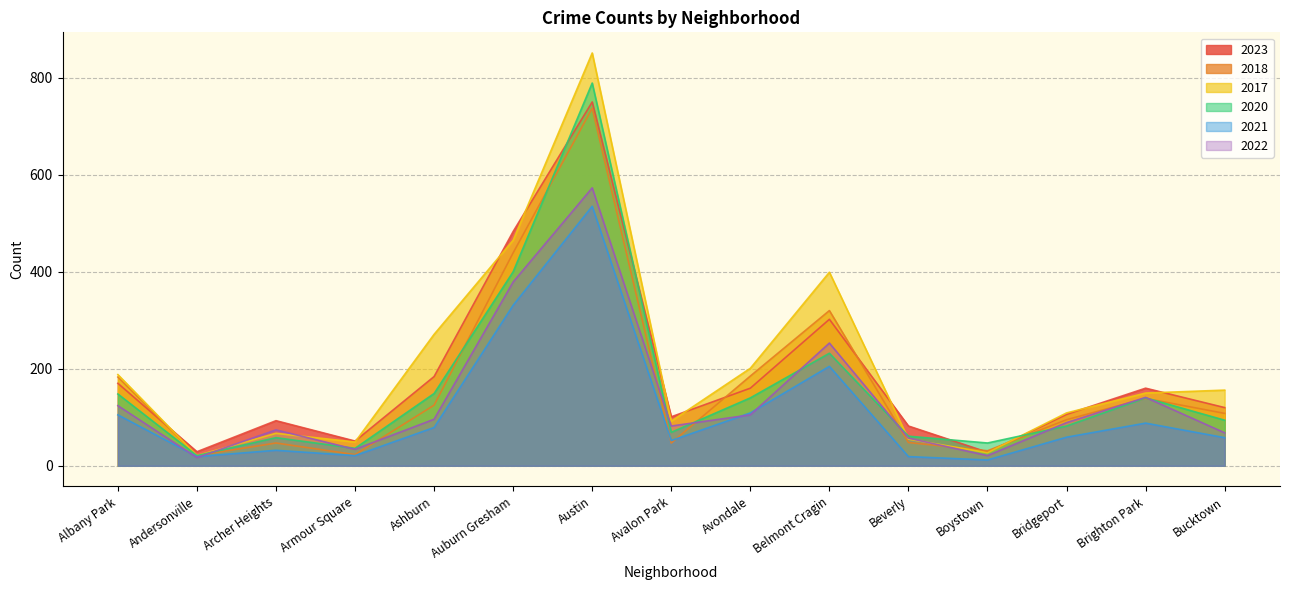

Reading left to right, transcribe all the data shown in this chart.

2023: Albany Park=170	Andersonville=29	Archer Heights=93	Armour Square=51	Ashburn=184	Auburn Gresham=483	Austin=750	Avalon Park=101	Avondale=160	Belmont Cragin=302	Beverly=82	Boystown=28	Bridgeport=106	Brighton Park=160	Bucktown=120
2018: Albany Park=183	Andersonville=21	Archer Heights=47	Armour Square=23	Ashburn=125	Auburn Gresham=439	Austin=737	Avalon Park=47	Avondale=185	Belmont Cragin=320	Beverly=48	Boystown=31	Bridgeport=95	Brighton Park=139	Bucktown=108
2017: Albany Park=188	Andersonville=21	Archer Heights=67	Armour Square=49	Ashburn=271	Auburn Gresham=465	Austin=851	Avalon Park=92	Avondale=201	Belmont Cragin=399	Beverly=55	Boystown=27	Bridgeport=109	Brighton Park=150	Bucktown=156
2020: Albany Park=148	Andersonville=21	Archer Heights=58	Armour Square=36	Ashburn=149	Auburn Gresham=400	Austin=789	Avalon Park=69	Avondale=140	Belmont Cragin=232	Beverly=61	Boystown=47	Bridgeport=82	Brighton Park=140	Bucktown=94
2021: Albany Park=105	Andersonville=19	Archer Heights=32	Armour Square=21	Ashburn=79	Auburn Gresham=331	Austin=535	Avalon Park=52	Avondale=109	Belmont Cragin=205	Beverly=19	Boystown=12	Bridgeport=59	Brighton Park=88	Bucktown=58
2022: Albany Park=124	Andersonville=17	Archer Heights=74	Armour Square=34	Ashburn=96	Auburn Gresham=379	Austin=573	Avalon Park=82	Avondale=105	Belmont Cragin=253	Beverly=57	Boystown=21	Bridgeport=89	Brighton Park=141	Bucktown=68